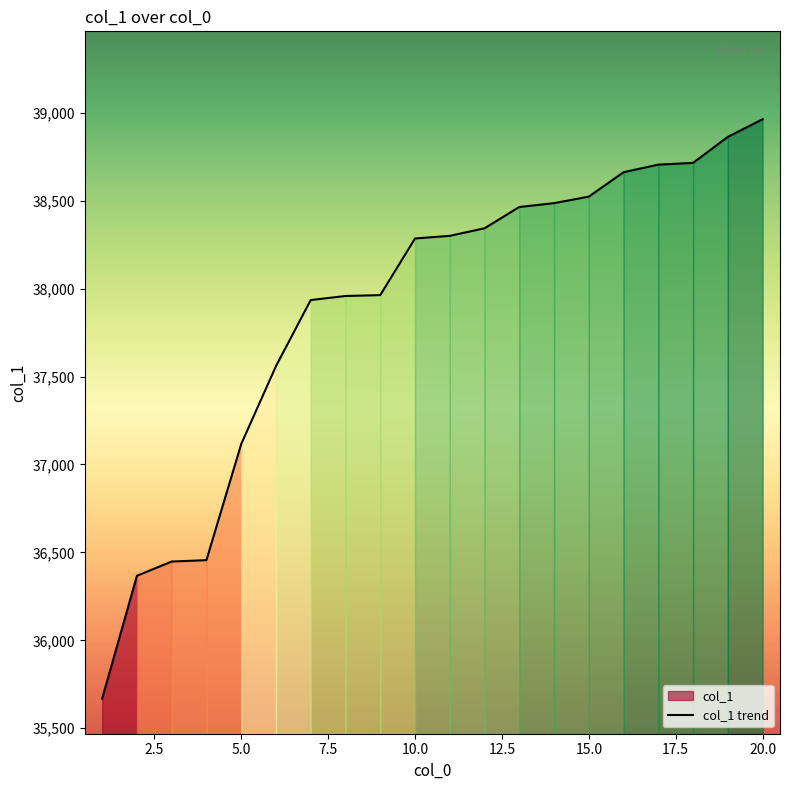

What is the change in value from 0.0 to 14?

+2854